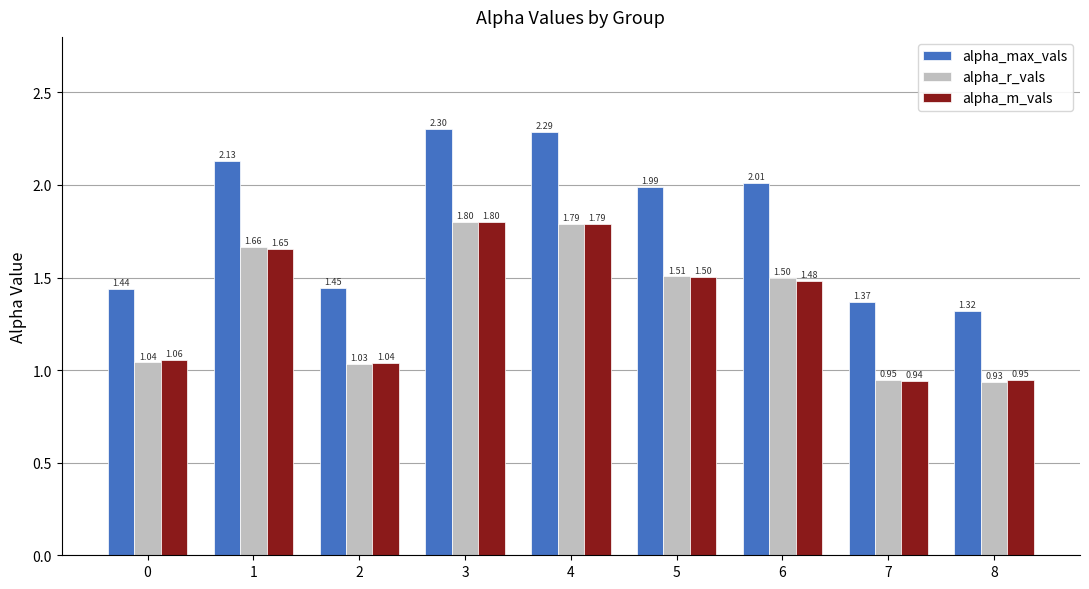

What is the spread (max minus min) of values at 8?

0.4